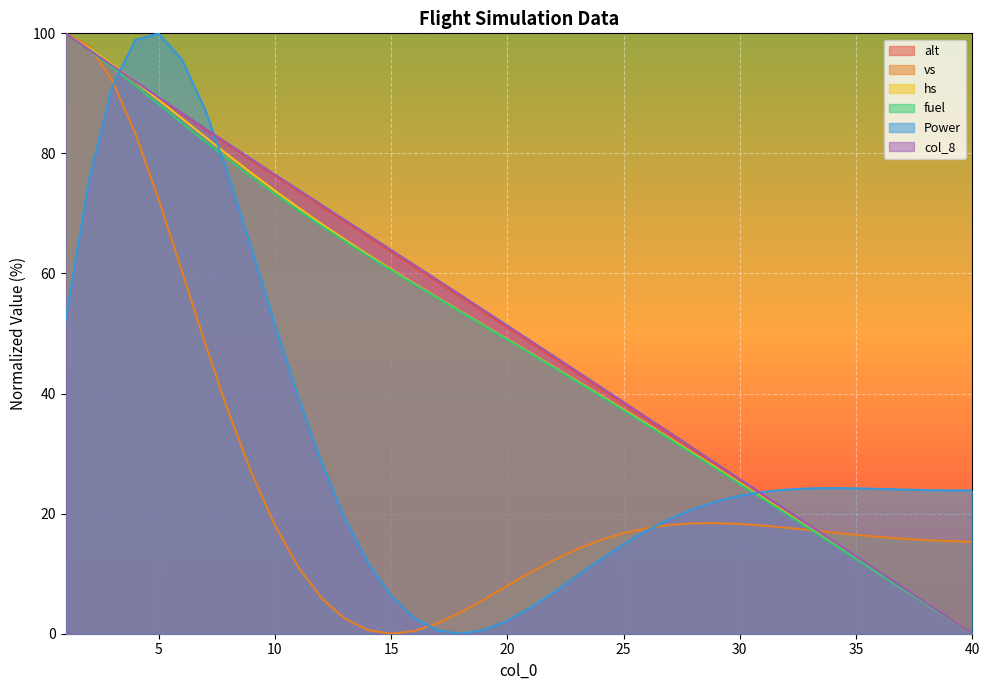

Read the col_8 value at 28.

30.9